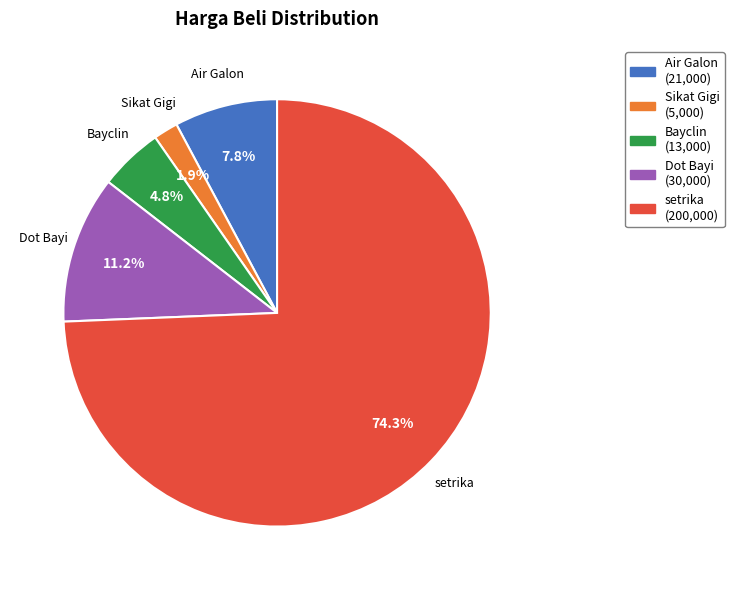

To the nearest percent, what portion does setrika represent?

74%